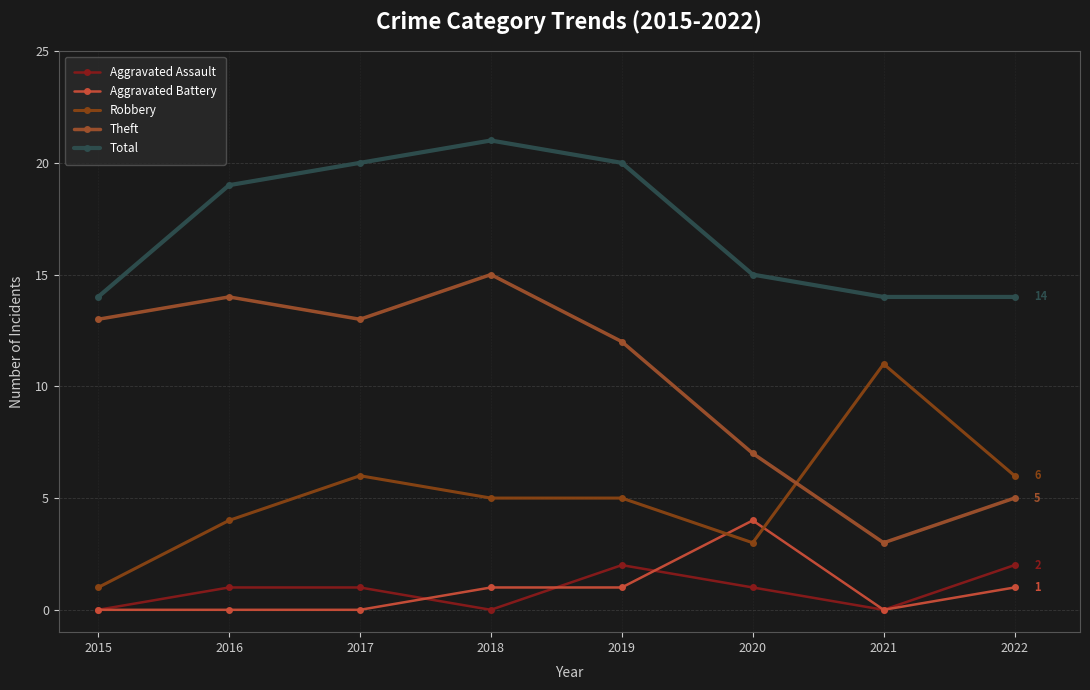

Which series has the largest range (max minus min)?

Theft